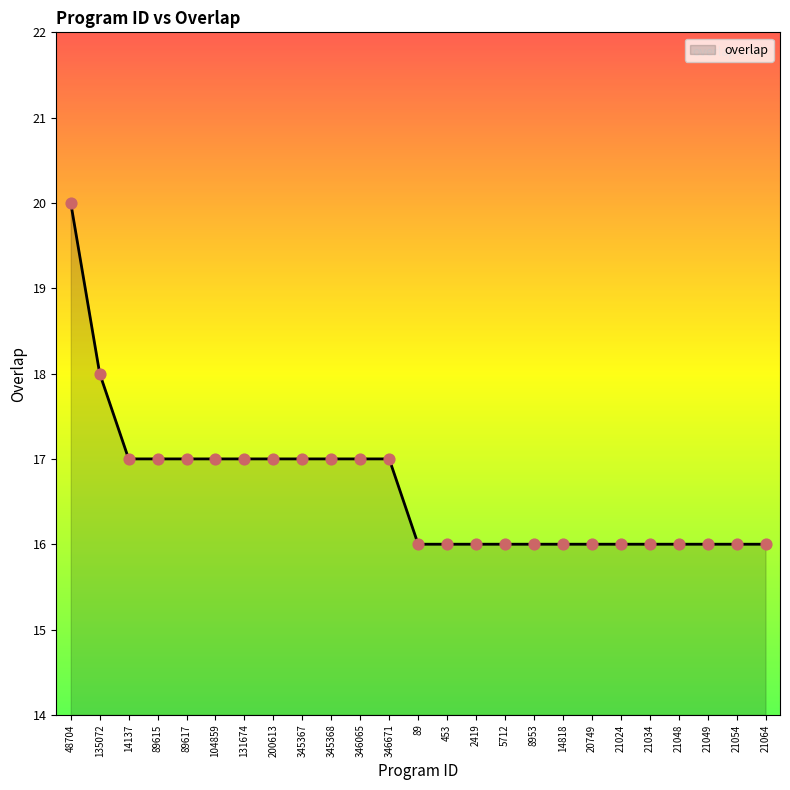

What is the change in value from 135072 to 20749?

-2